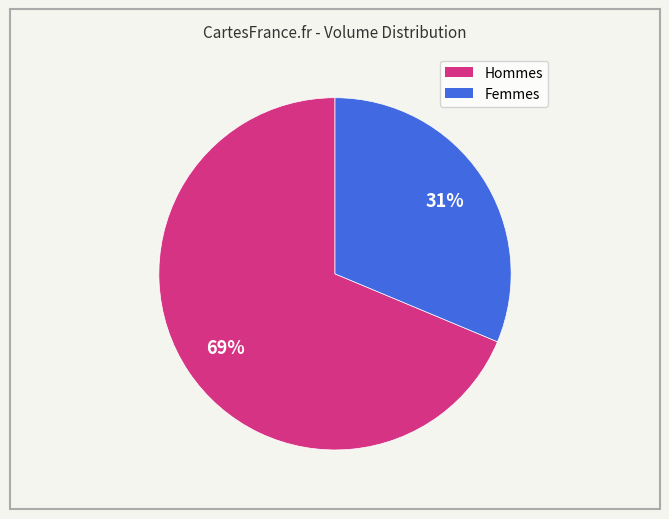

To the nearest percent, what is the average slice percentage?

50%